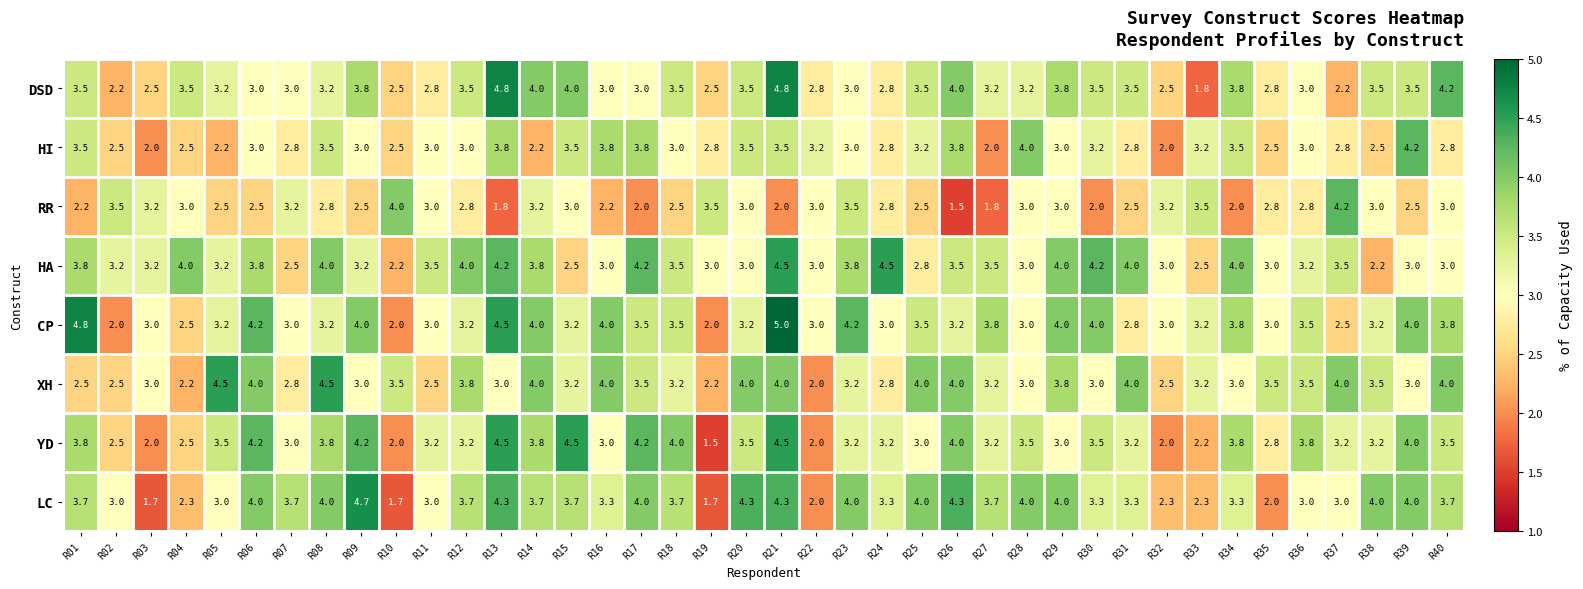

What is the difference between the second highest and second lowest values in the DSD series?

2.6